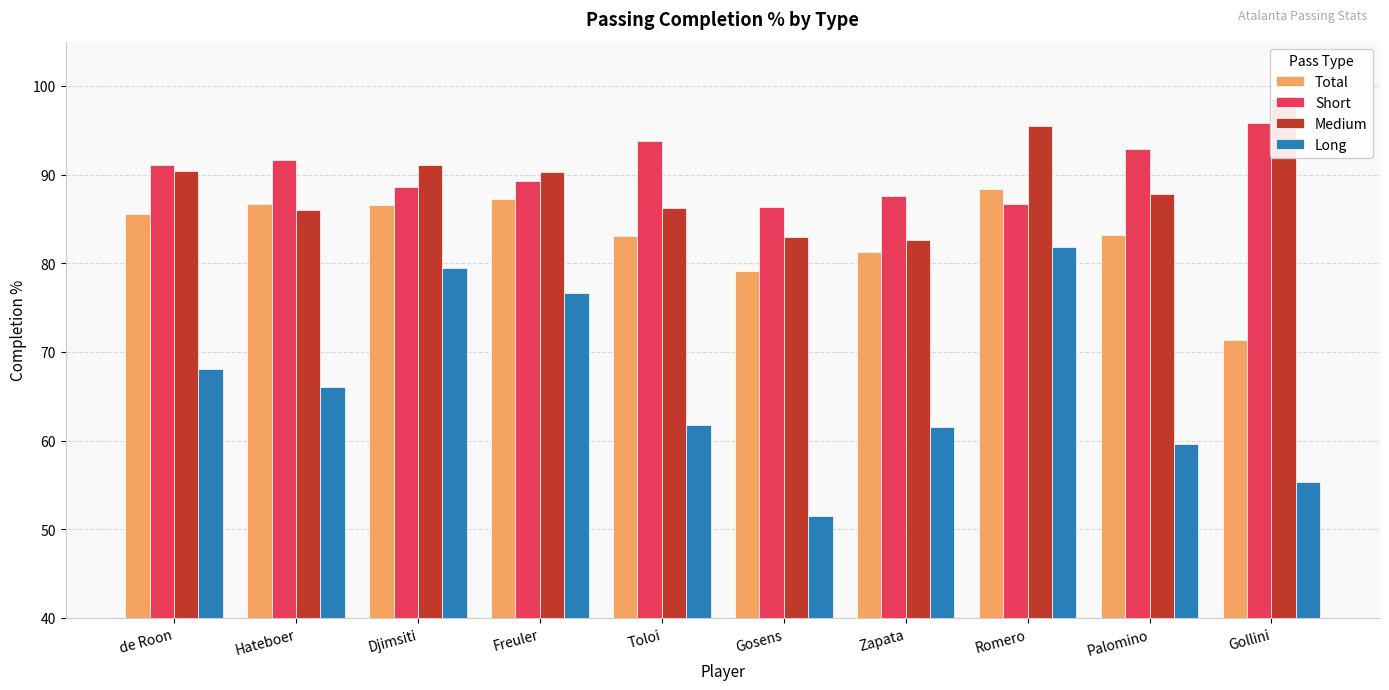

What is the difference between the second highest and second lowest values in the Long series?

24.2